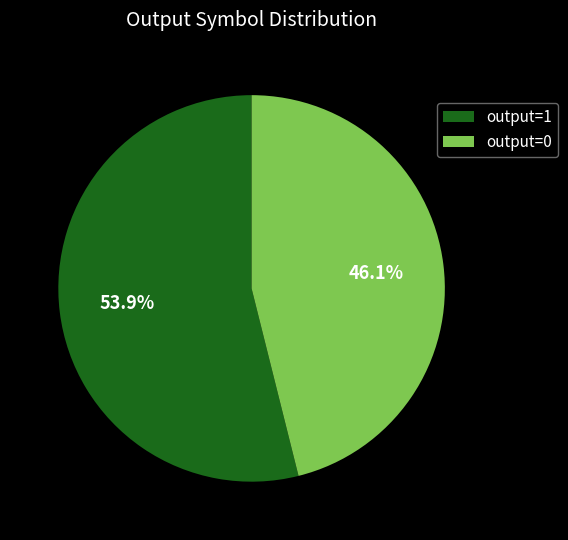

How many segments does this pie chart have?

2